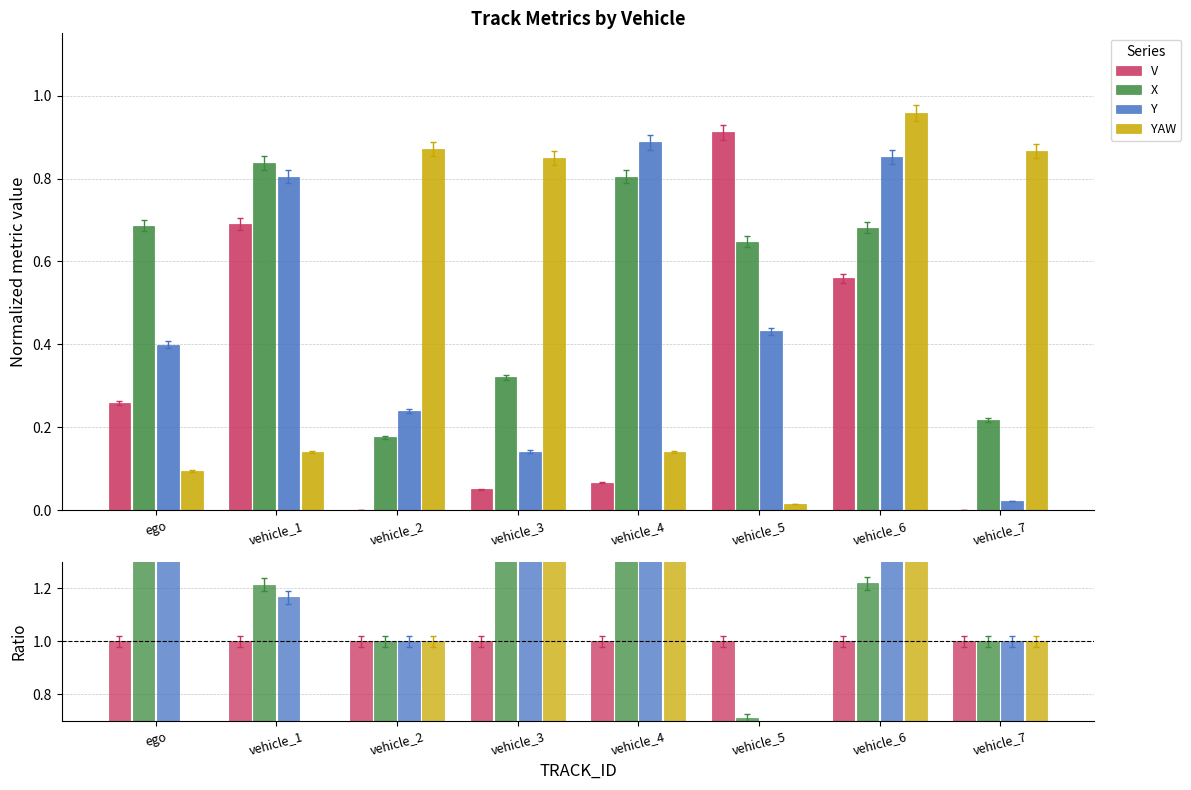

What is the label of the 3rd bar from the right?

vehicle_5